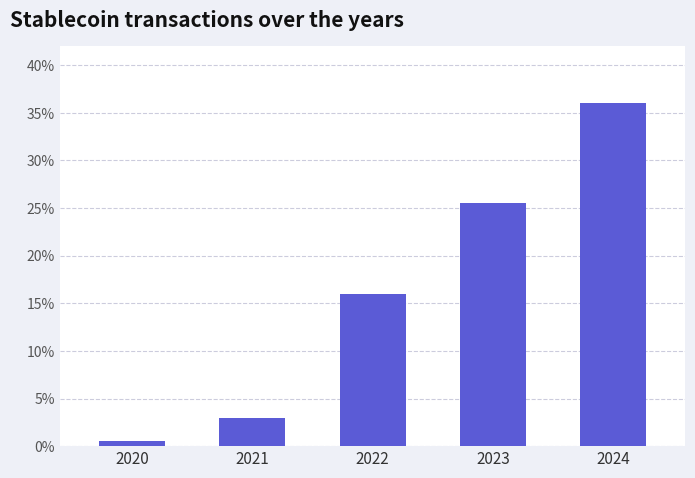

Reading left to right, list all the values displayed in this chart.

0.5	3.0	16.0	25.5	36.0